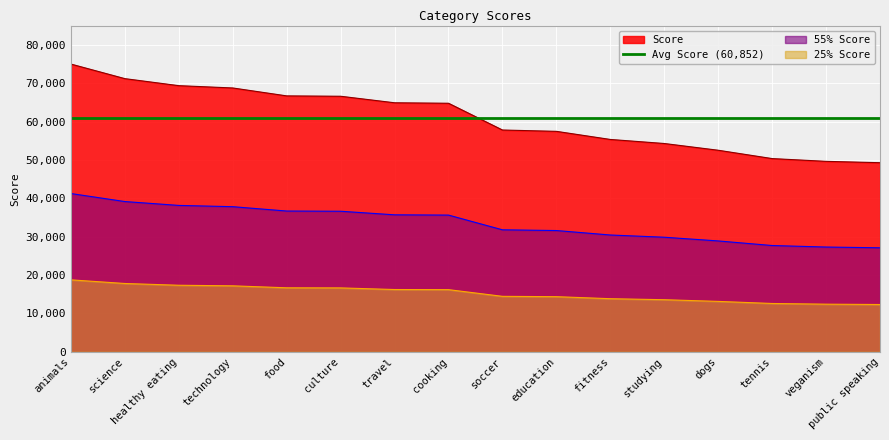

True or false: 55% Score and Score intersect in this chart.

False